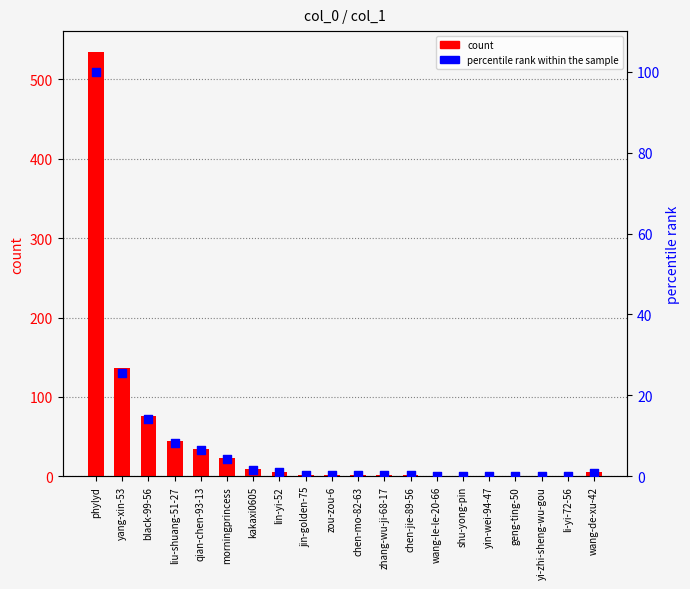

What are all the series names shown in the legend?

count, percentile rank within the sample